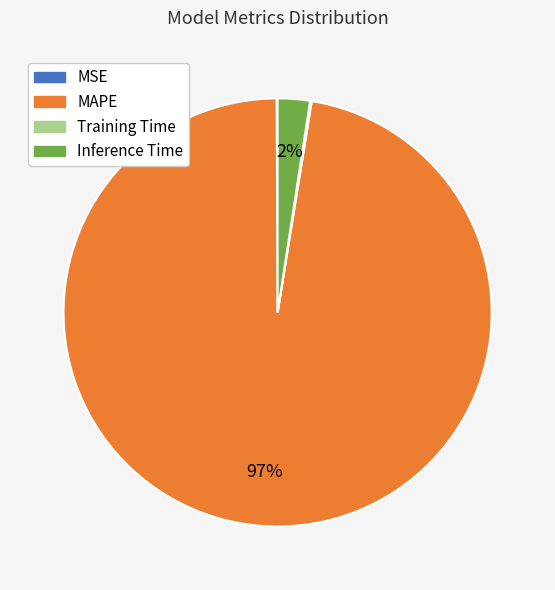

What is the largest slice in the pie chart?

MAPE